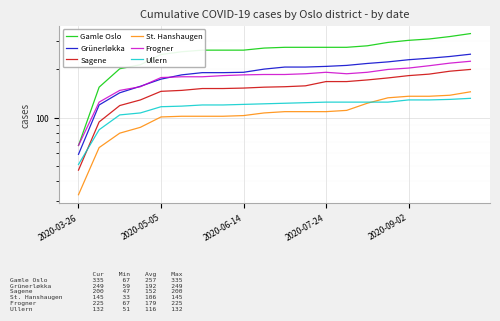

What is the difference between the second highest and minimum values in the Sagene series?

148